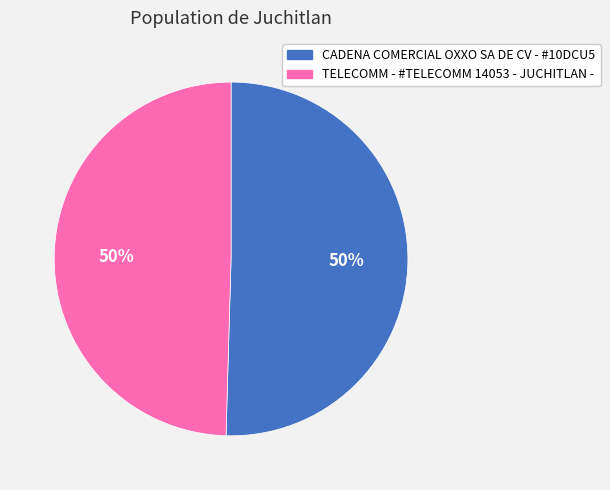

Is it true that CADENA COMERCIAL OXXO SA DE CV - #10DCU5 is 50% of the pie?

True